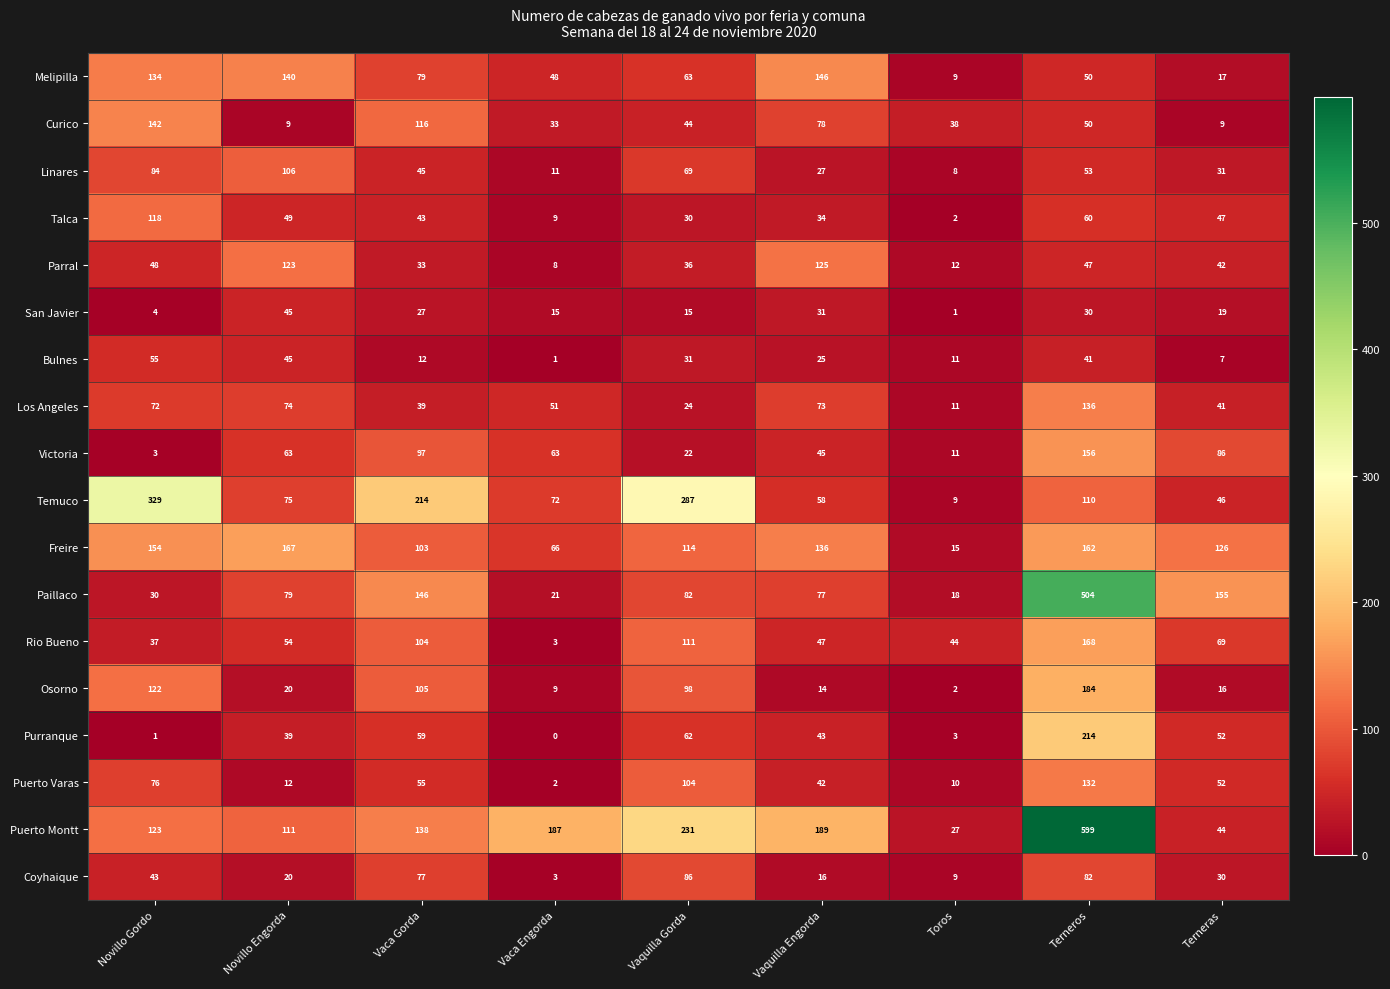

Read the Los Angeles value at Vaca Gorda, to the nearest 50.

50